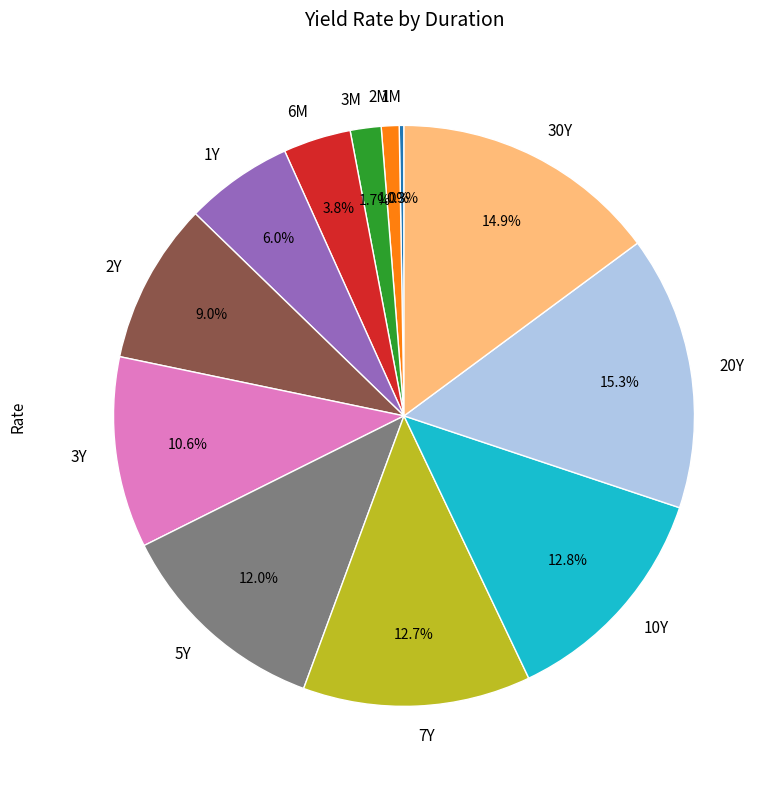

Combined, what portion of the pie is 7Y and 1Y?

18.7%